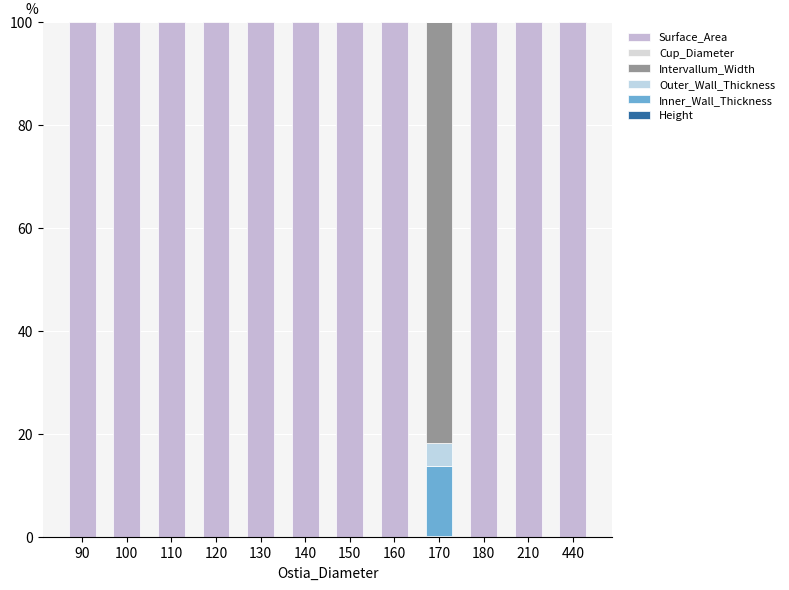

The Inner_Wall_Thickness series shows 18.1 at 170. True or false?

False